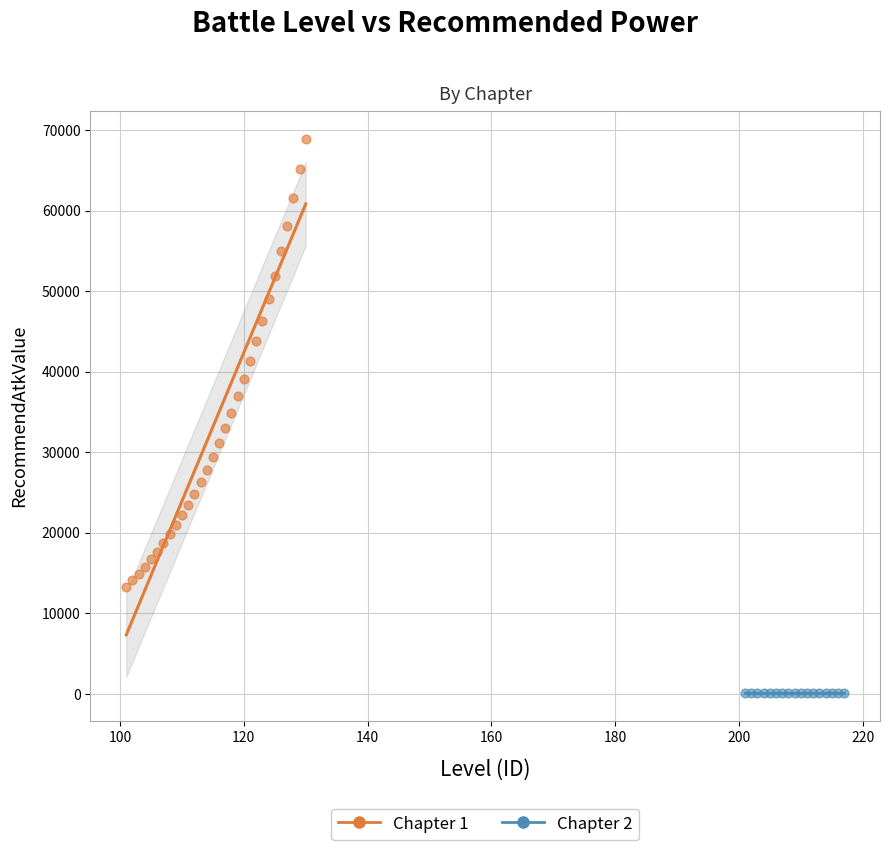

Which series reaches the minimum Y coordinate?

Chapter 2